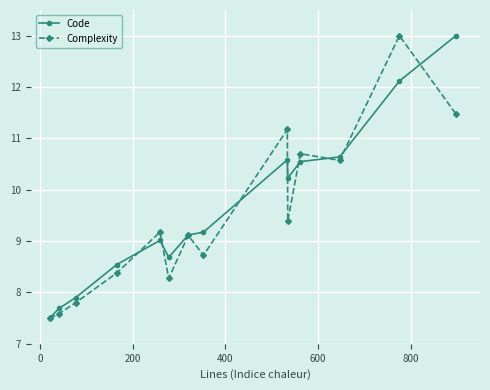

What is the maximum value shown in the chart?

13.0